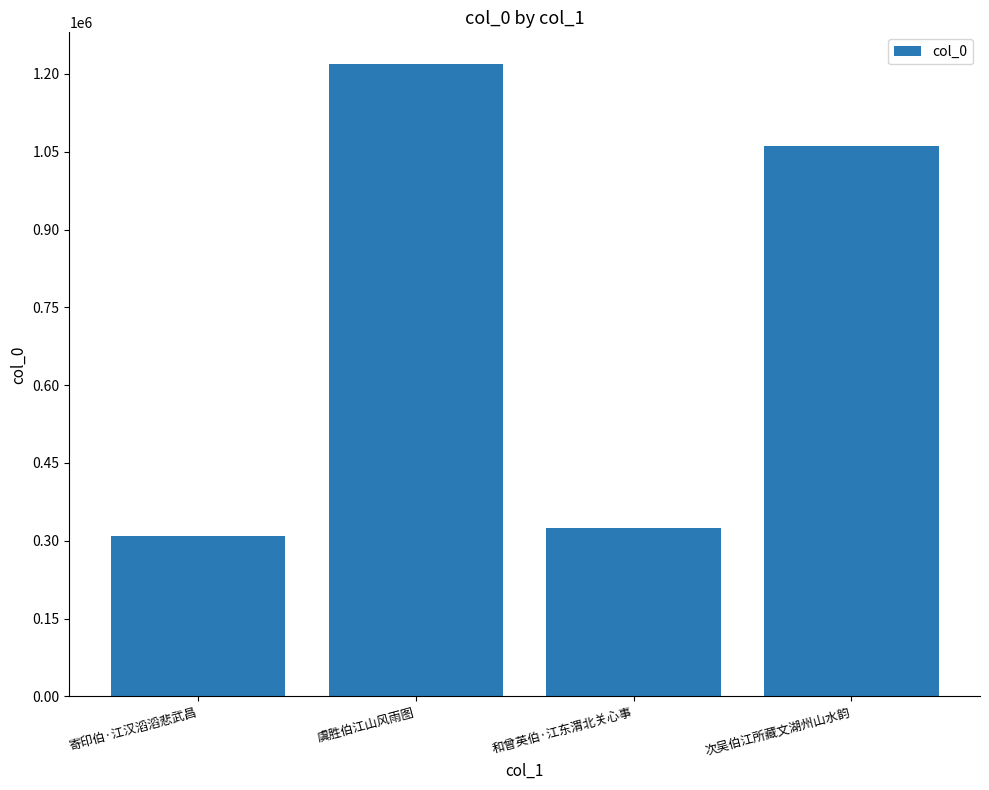

How many bars are there in total?

4